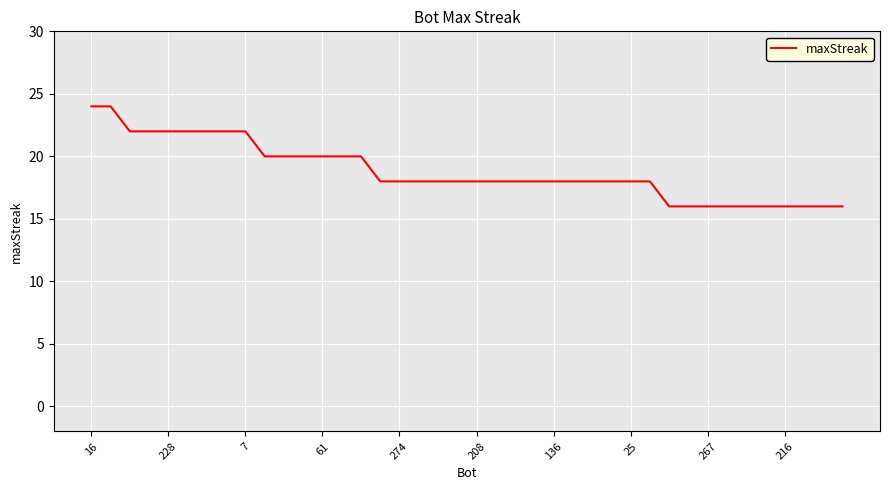

What is the difference between the maximum and minimum values?

8